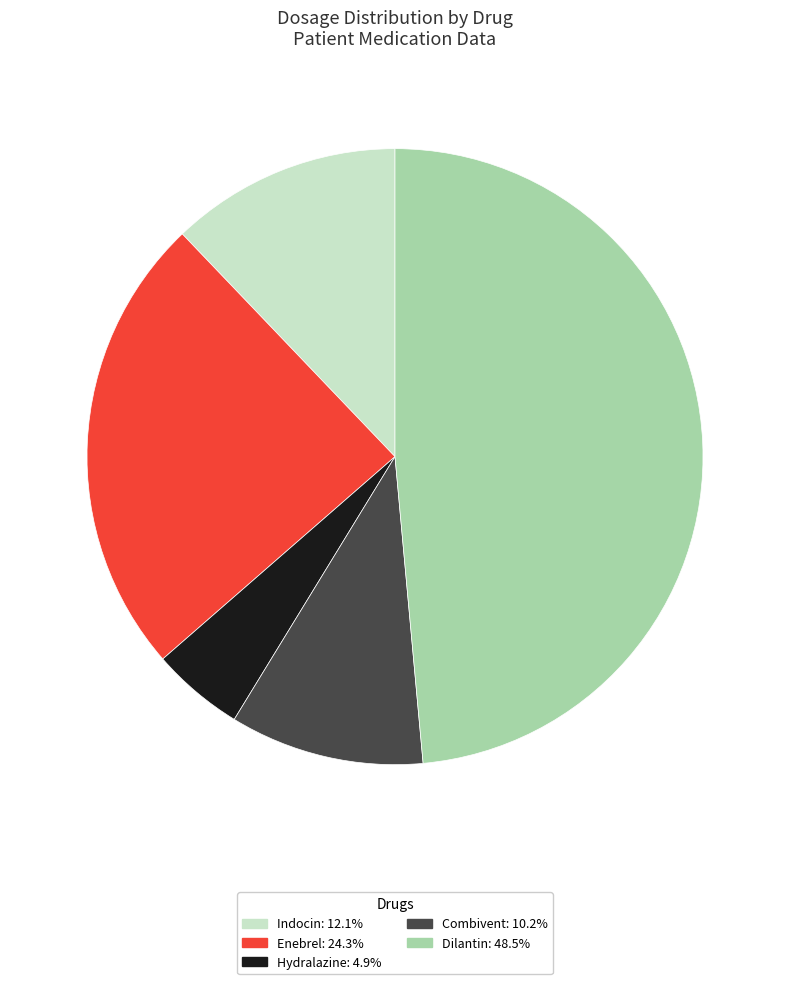

Does Dilantin represent more than half of the total?

No